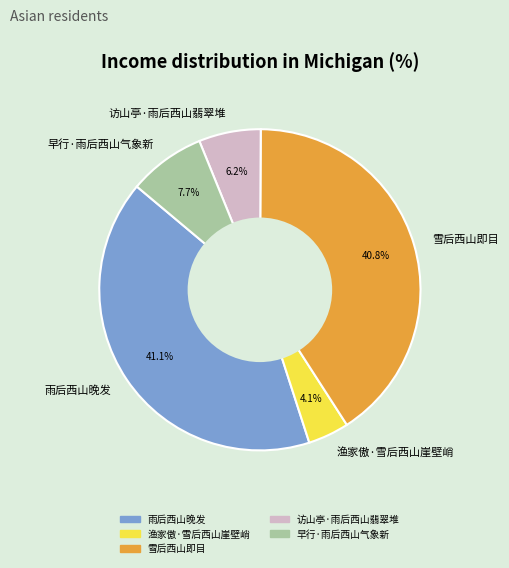

Approximately how many times larger is the value at 访山亭·雨后西山翡翠堆 compared to 雨后西山晚发?

0.2